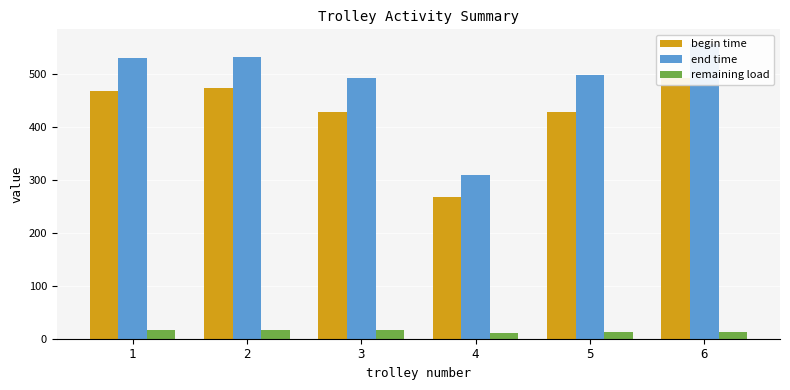

Are the bars grouped side by side (vs. stacked)?

Yes